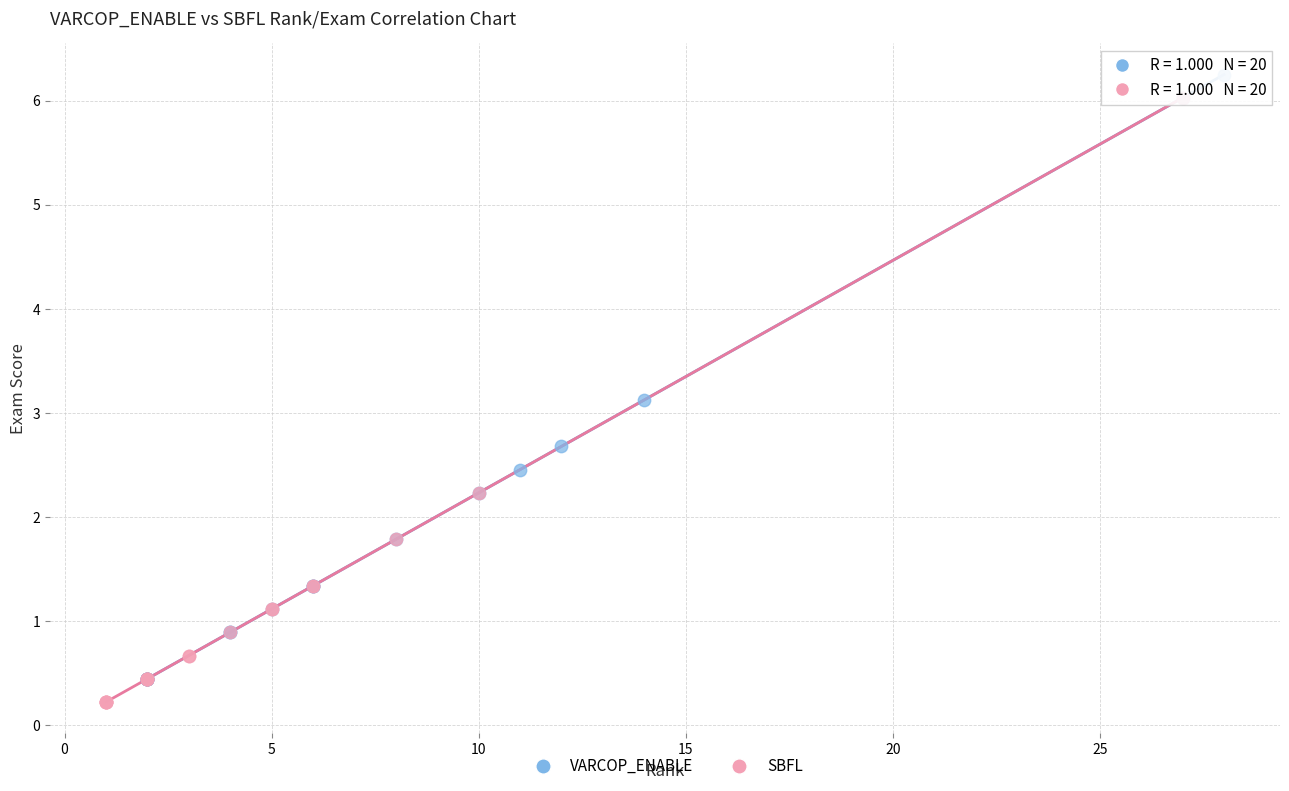

Which series contains the lowest Y value?

SBFL